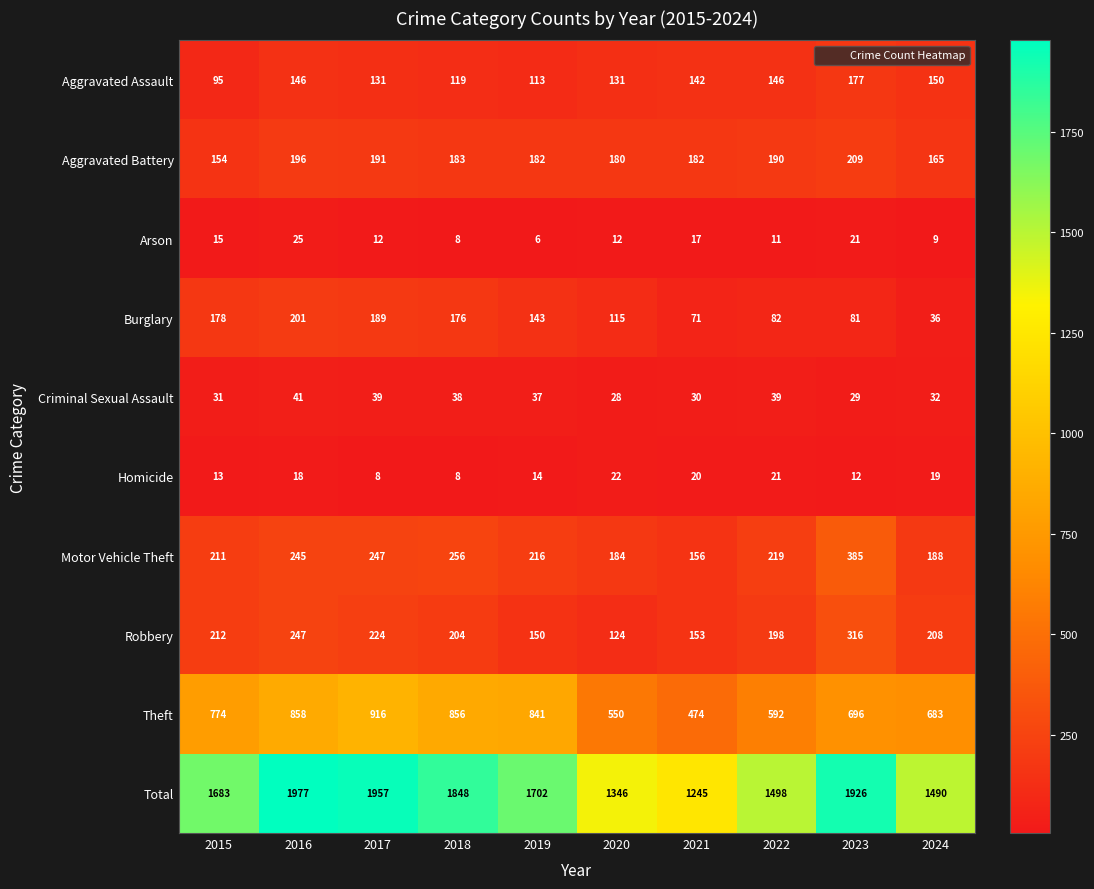

Which category has the highest value in the Motor Vehicle Theft series?

2023